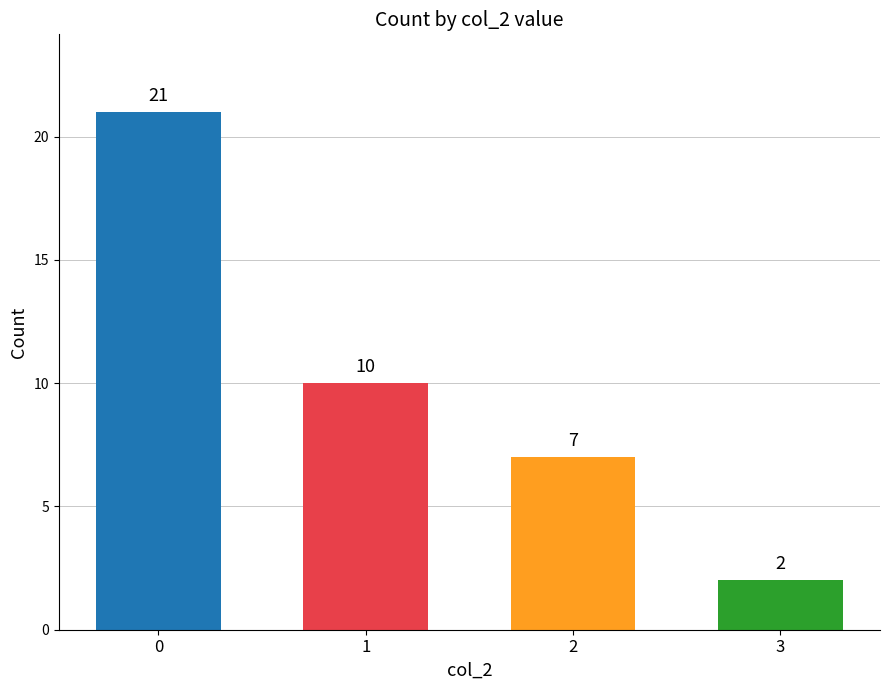

List the labels in order of value, largest first.

0, 1, 2, 3